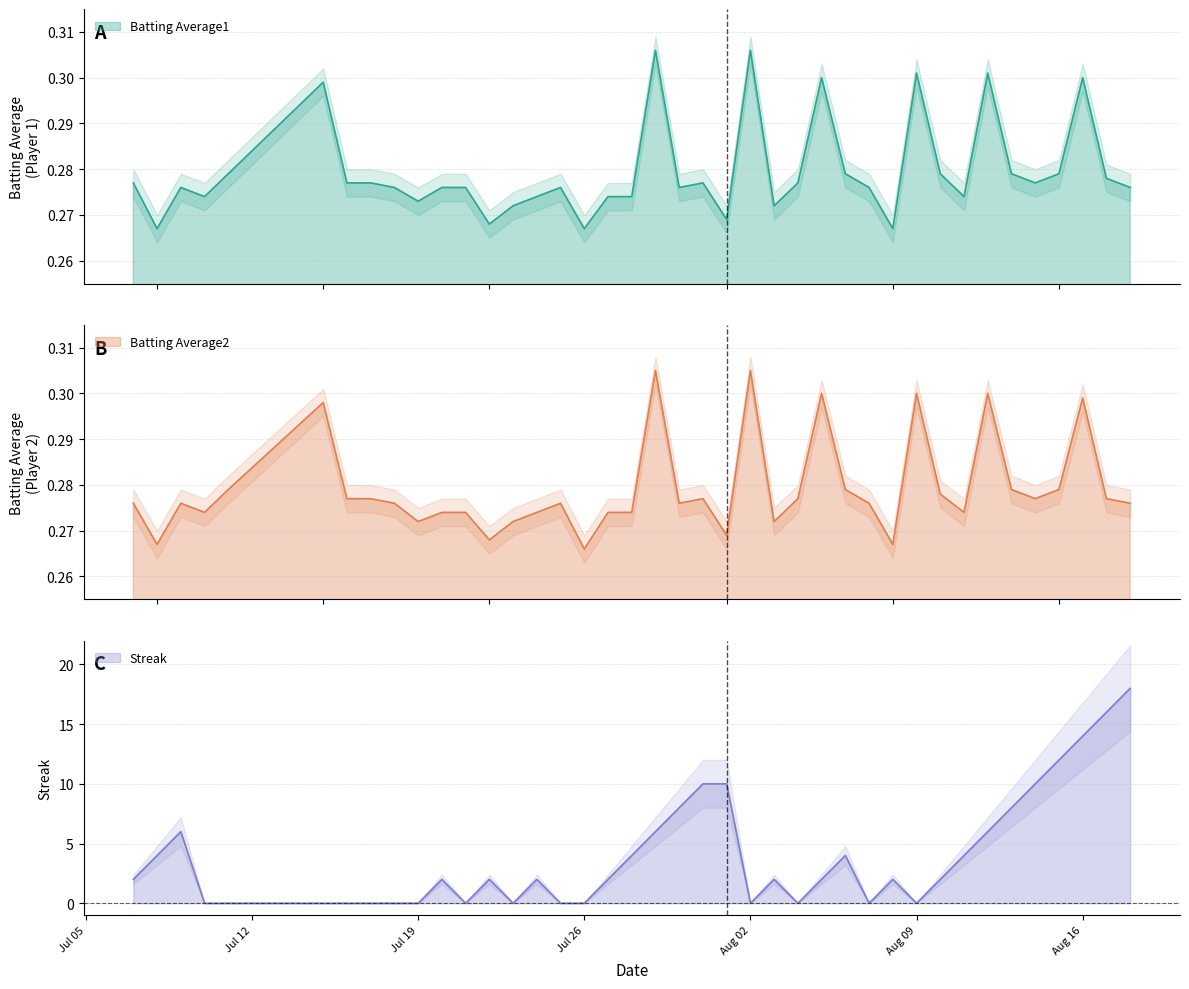

What is the label of the 3rd point from the left?

Jul 19